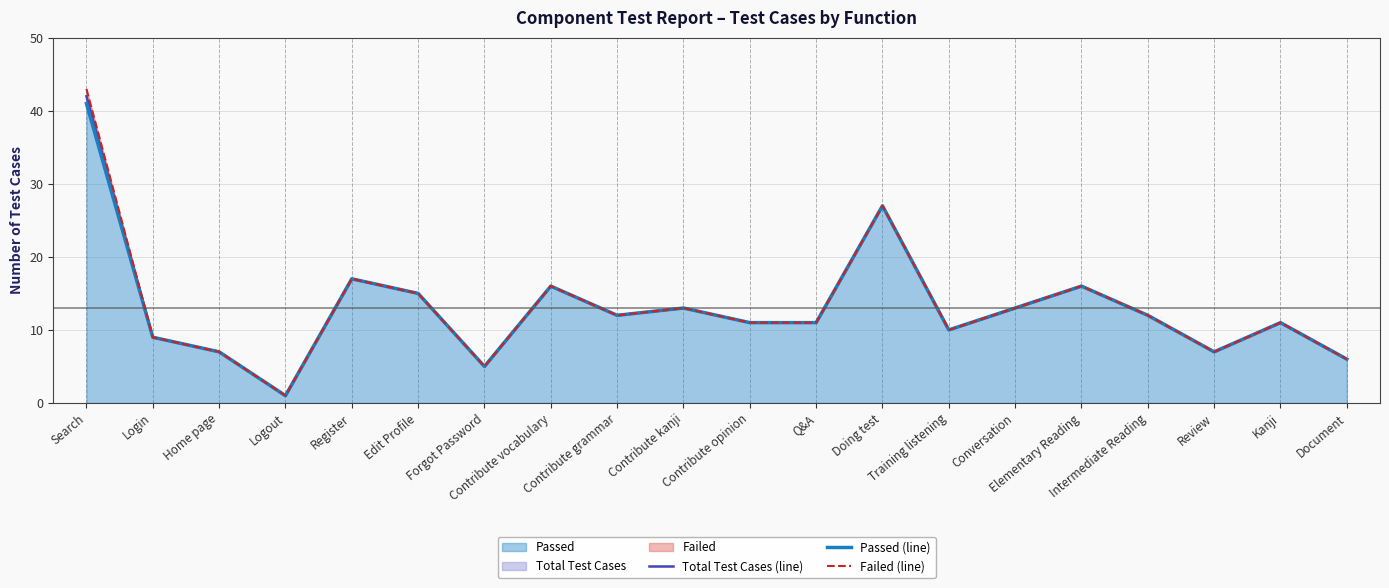

How many lines are shown in the chart?

3